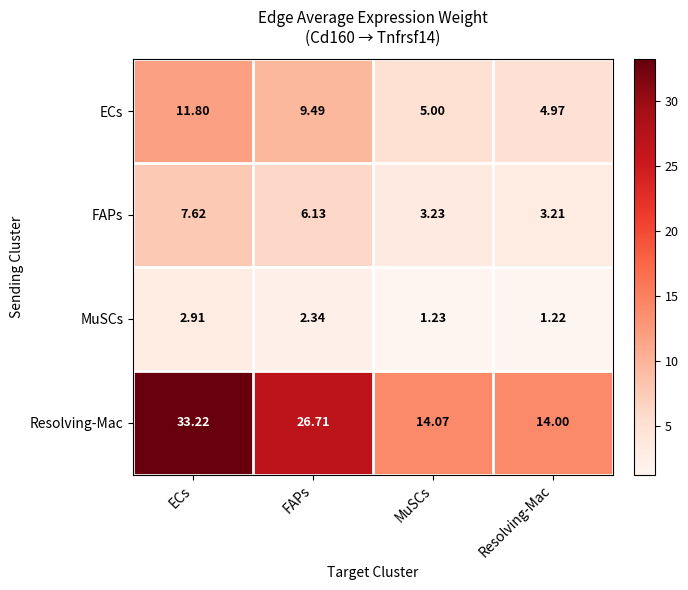

At which category does the chart reach its peak across all series?

ECs